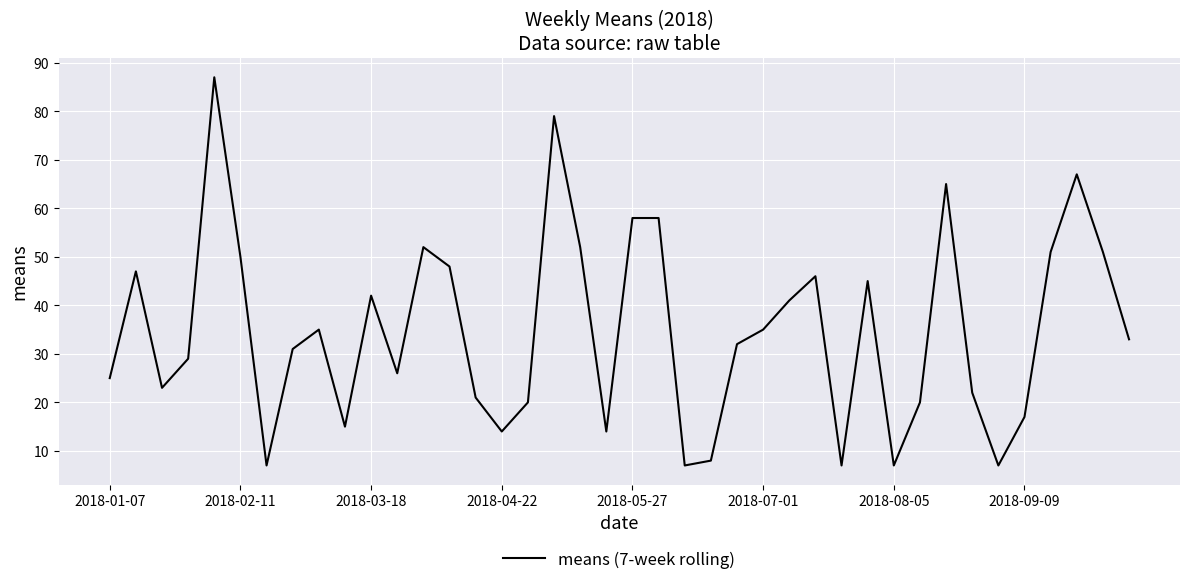

How many values are below 33?

20